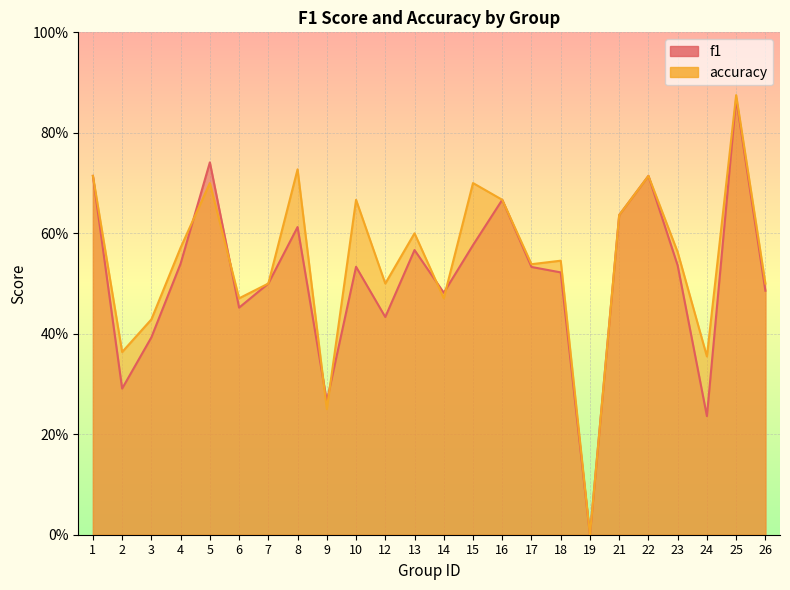

What are all the series names shown in the legend?

f1, accuracy